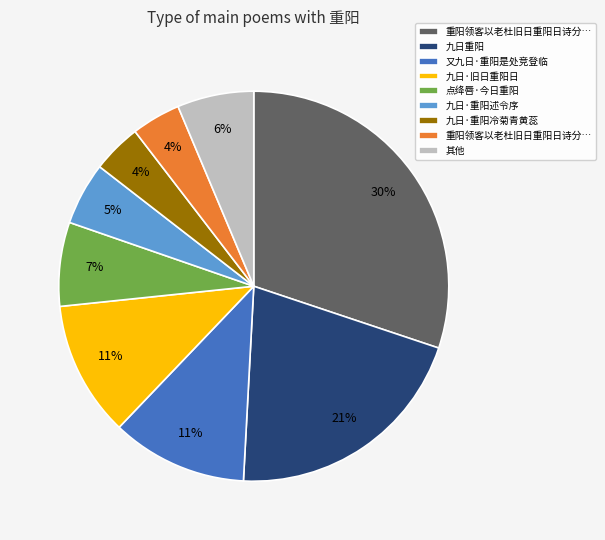

Is there a majority slice in this chart?

No